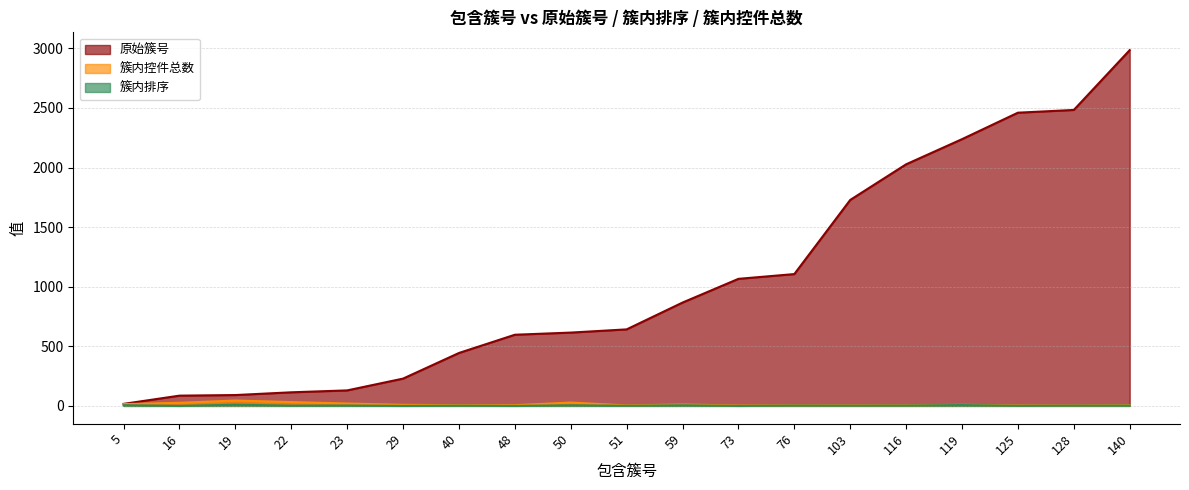

What is the difference between the 原始簇号 values at 16 and 128?

2397